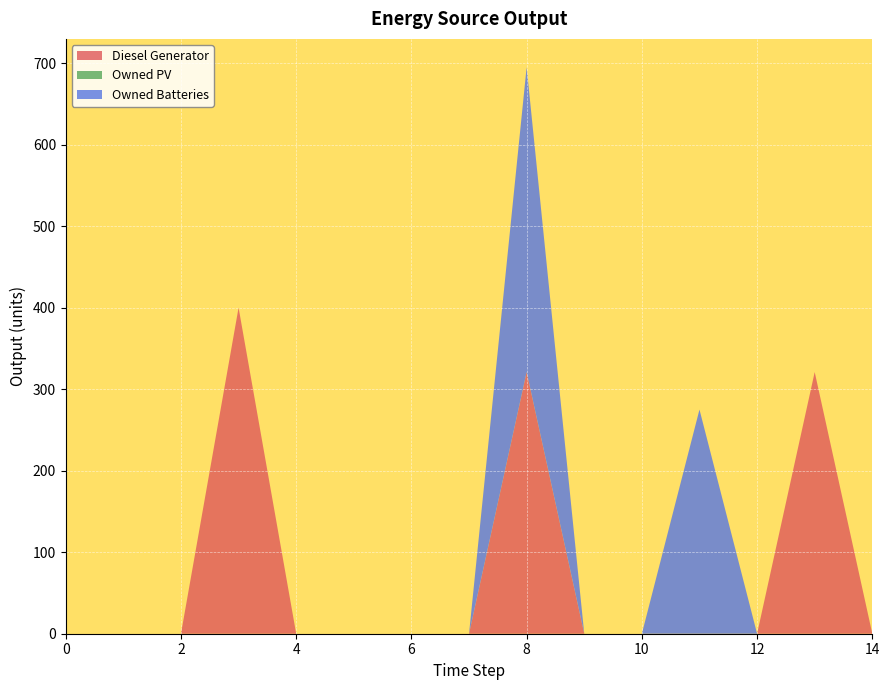

True or false: Owned PV and Owned Batteries intersect in this chart.

False